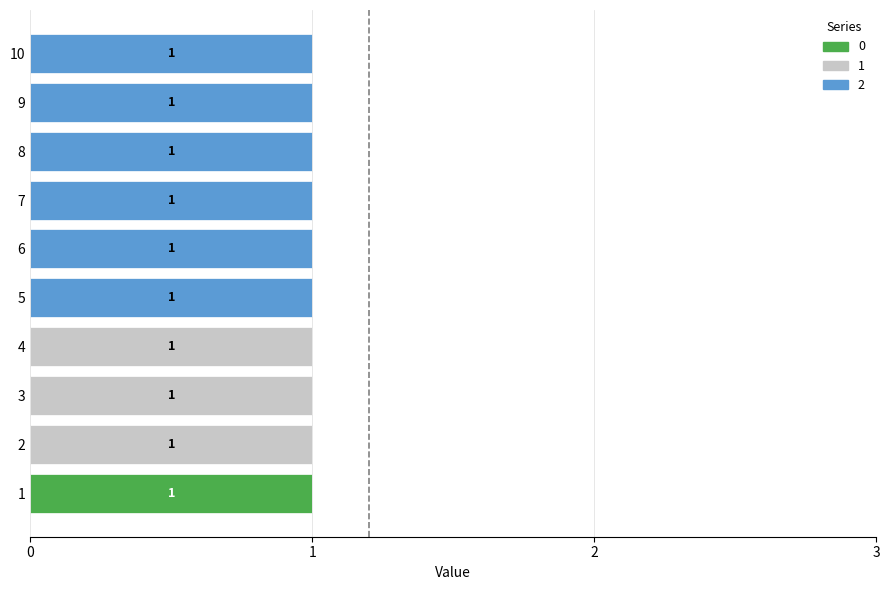

How many categories are shown in the chart?

10